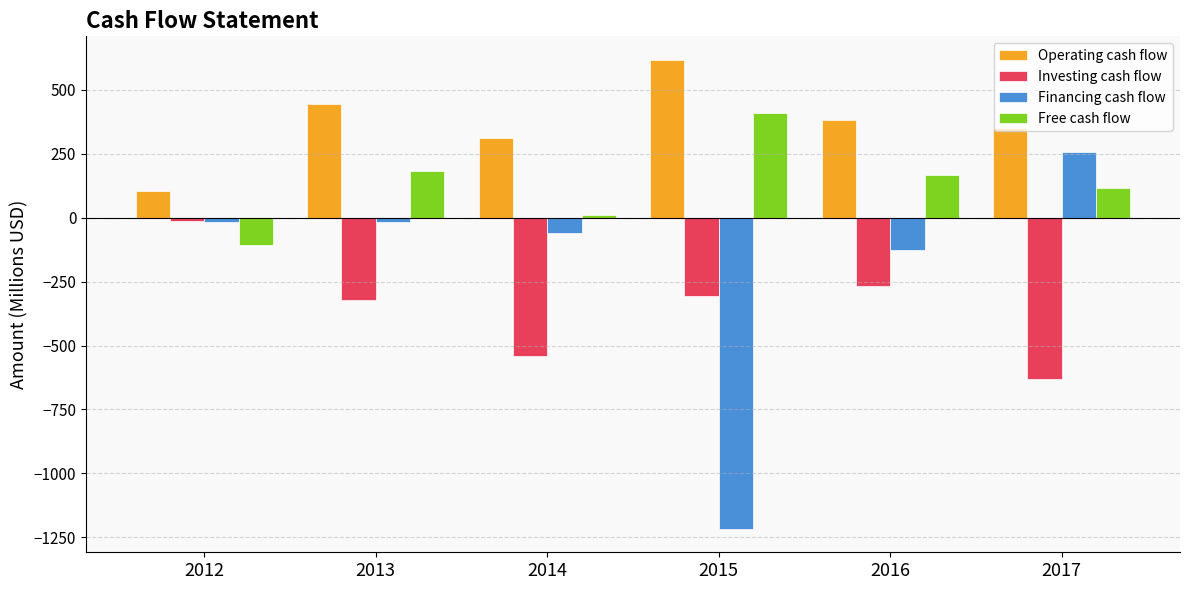

How many bars are there in total?

24